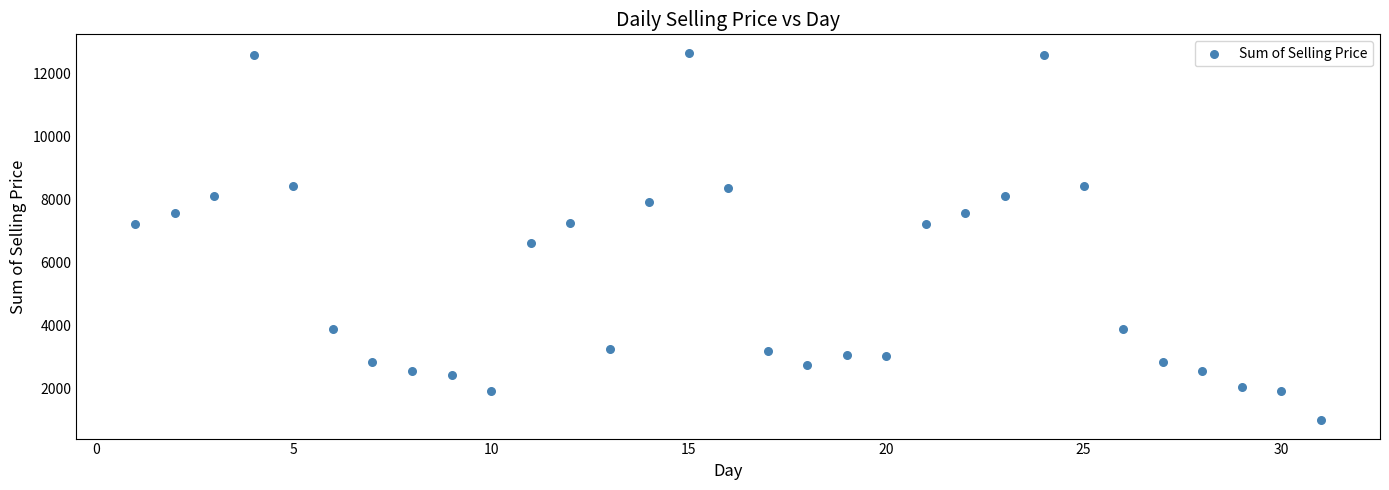

What is the range of Y values (max minus min)?

11666